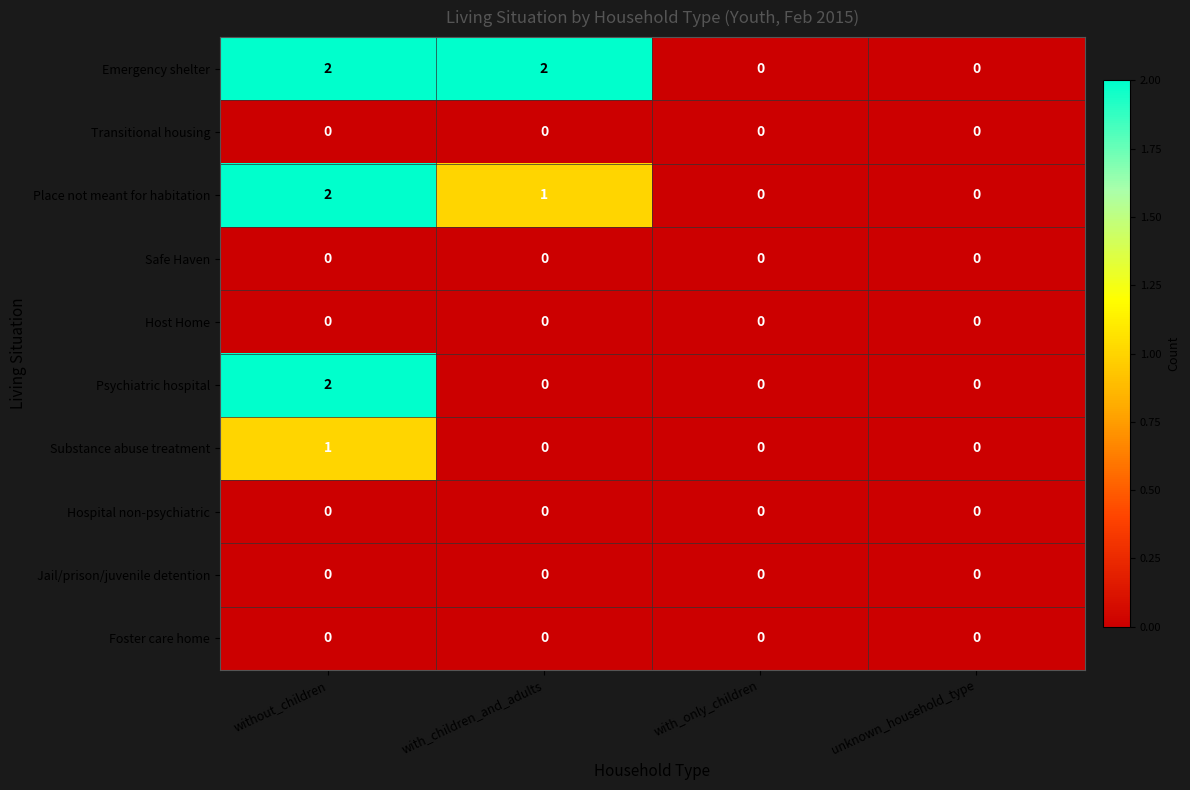

How many categories are shown in the chart?

4